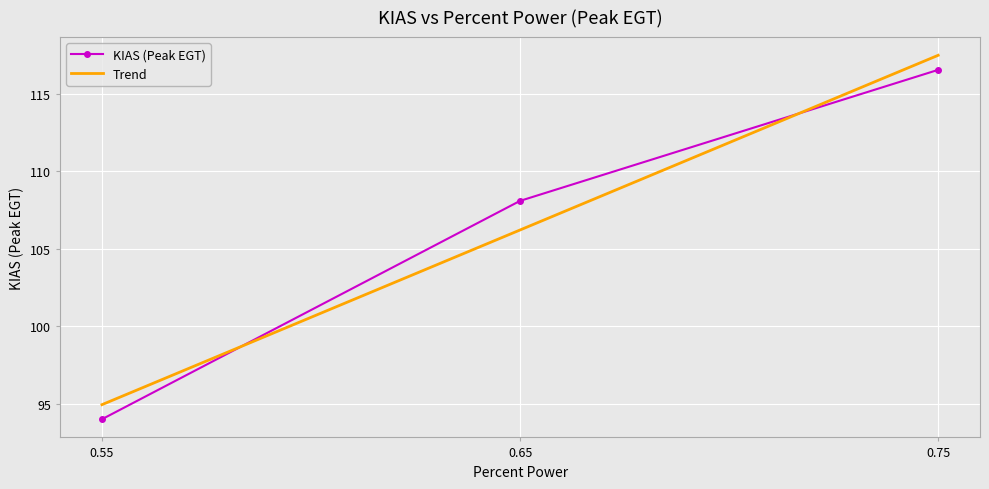

How many categories are shown in the chart?

3